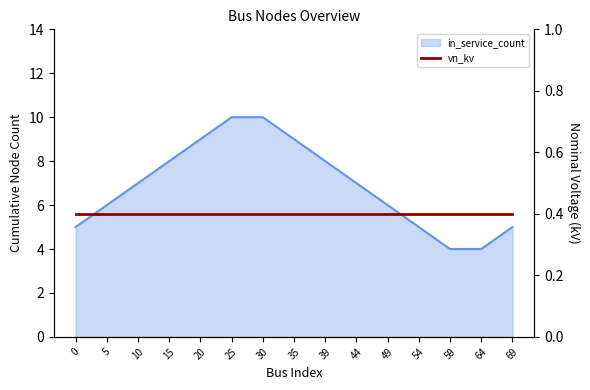

Read the value at 25.

10